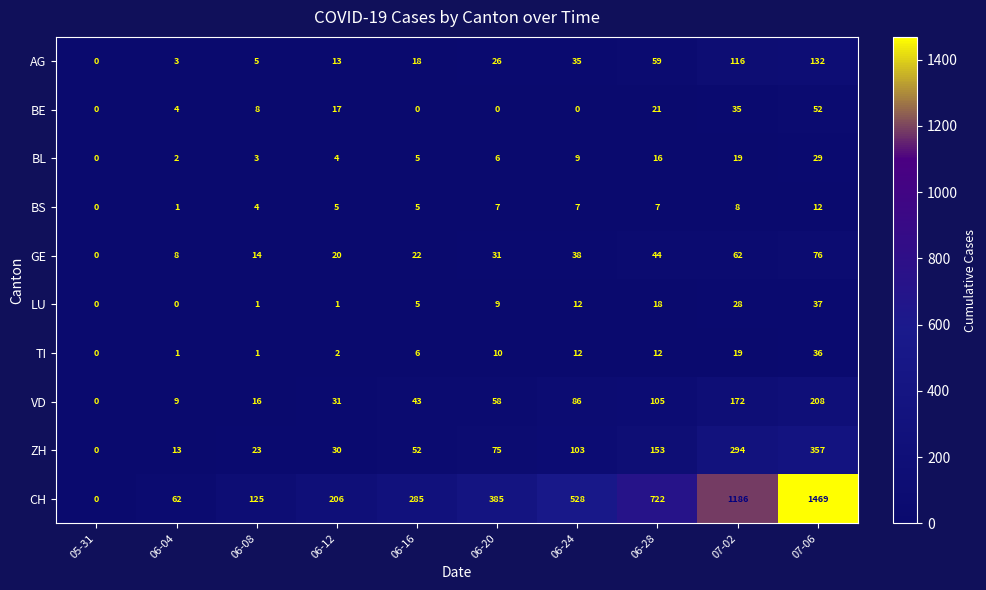

What is the difference between the GE values at 06-24 and 06-28?

6